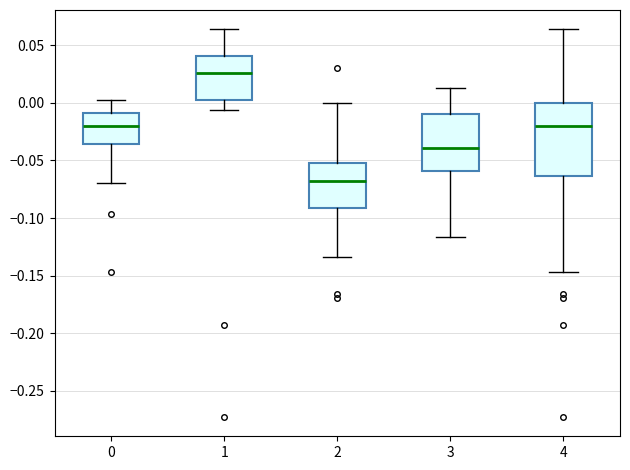

Reading left to right, read every box against the y-axis: the position of its median line, the range the box covers, and the ends of its whiskers. The values are not printed on the chart, so give them approximately, as read against the axis.

0: median -0.020, box -0.035 to -0.010, whiskers -0.070 to 0.000
1: median 0.025, box 0.000 to 0.040, whiskers -0.005 to 0.065
2: median -0.070, box -0.090 to -0.050, whiskers -0.135 to 0.000
3: median -0.040, box -0.060 to -0.010, whiskers -0.115 to 0.015
4: median -0.020, box -0.065 to 0.000, whiskers -0.145 to 0.065